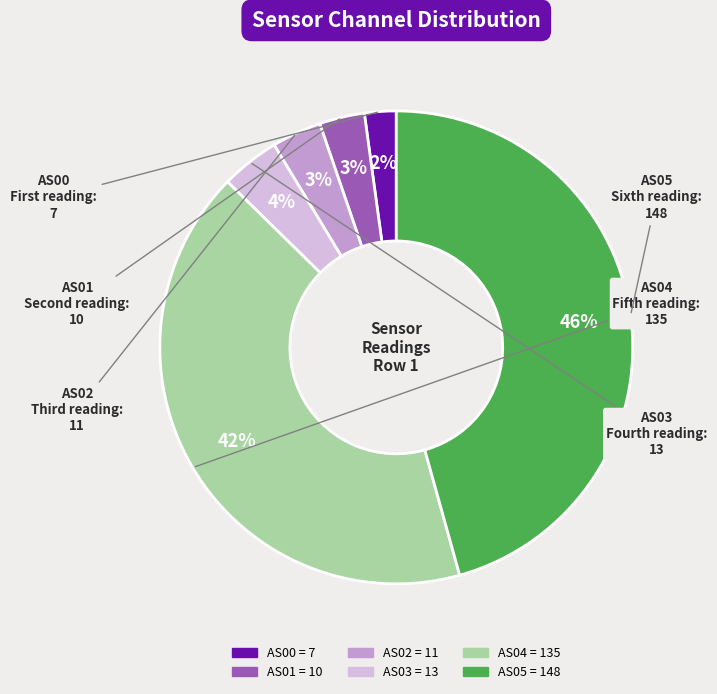

Combined, do AS04 and AS01 account for over 50%?

No